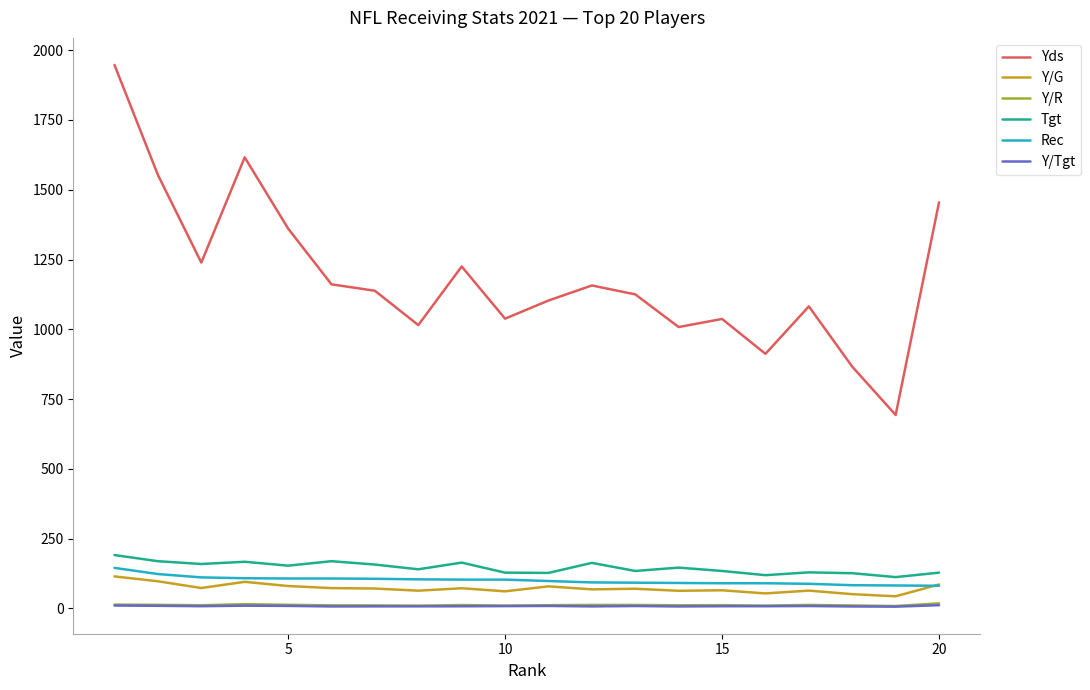

What are all the series names shown in the legend?

Yds, Y/G, Y/R, Tgt, Rec, Y/Tgt